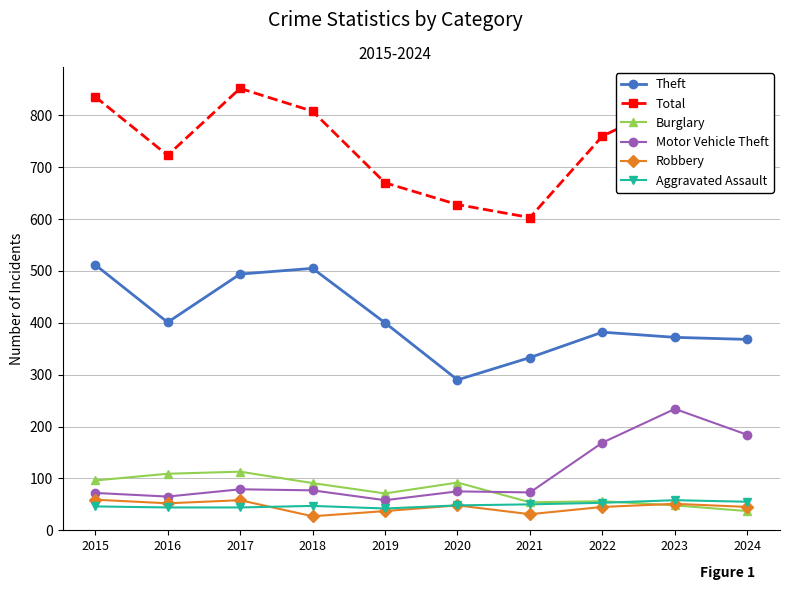

What is the value of the Theft point at the 2nd from the left?

401